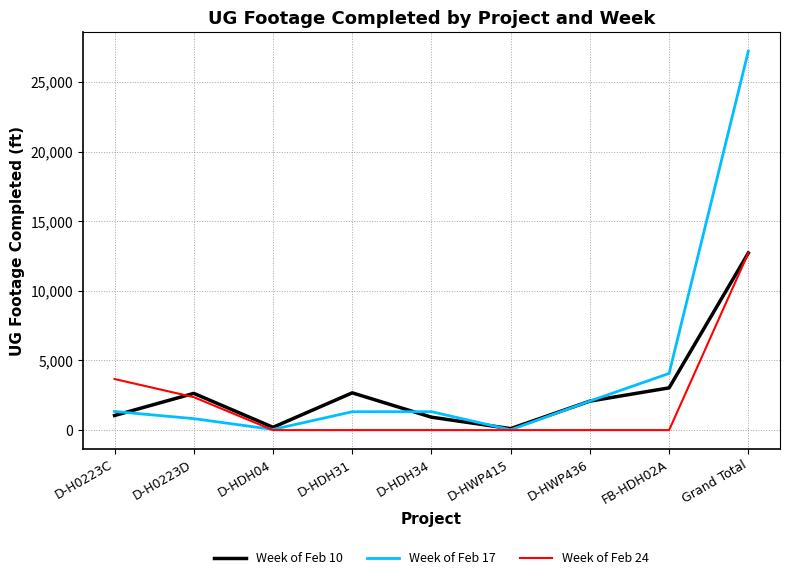

Which category has the highest value in the Week of Feb 17 series?

Grand Total